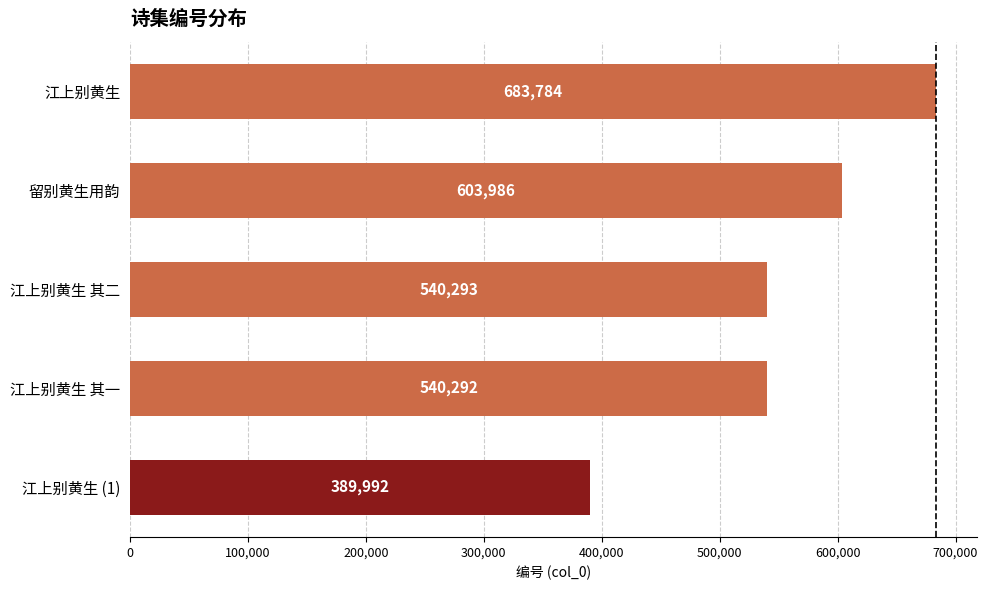

Reading bottom to top, list all the values displayed in this chart.

江上别黄生 (1)=389992	江上别黄生 其一=540292	江上别黄生 其二=540293	留别黄生用韵=603986	江上别黄生=683784